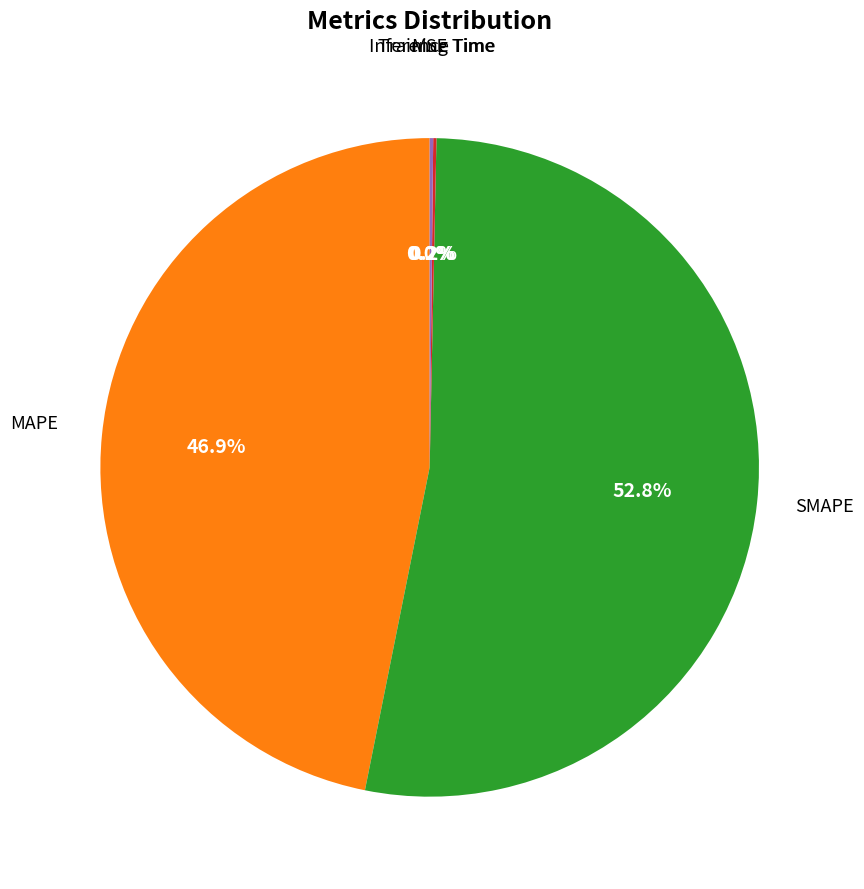

Is there a majority slice in this chart?

Yes